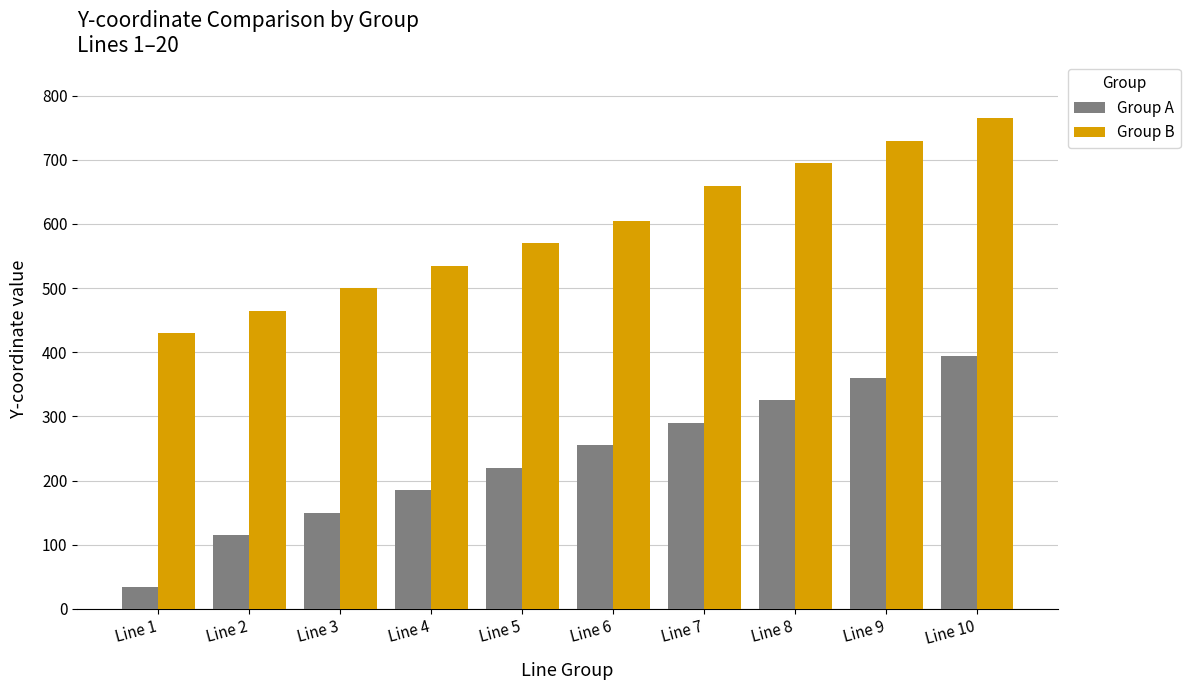

What is the difference between the maximum and minimum values in the Group A series?

361